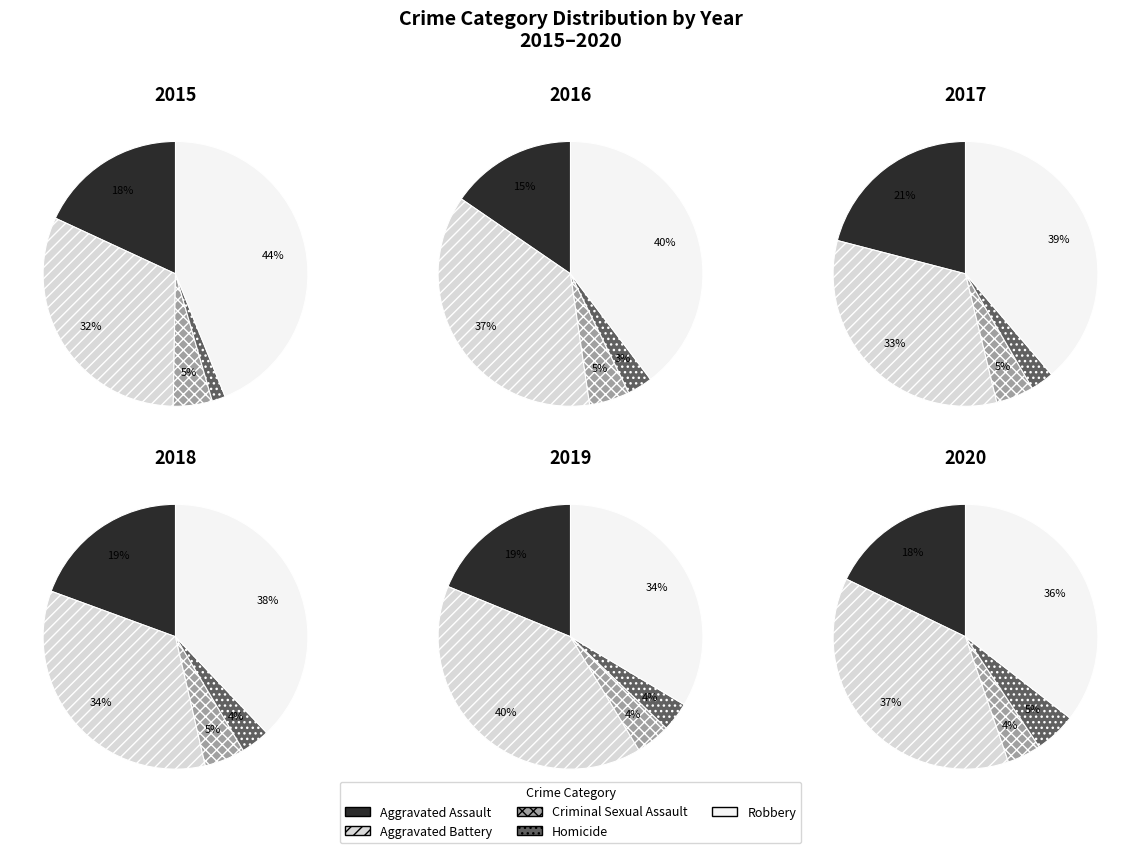

The Aggravated Battery slice represents 34% of the pie. True or false?

True